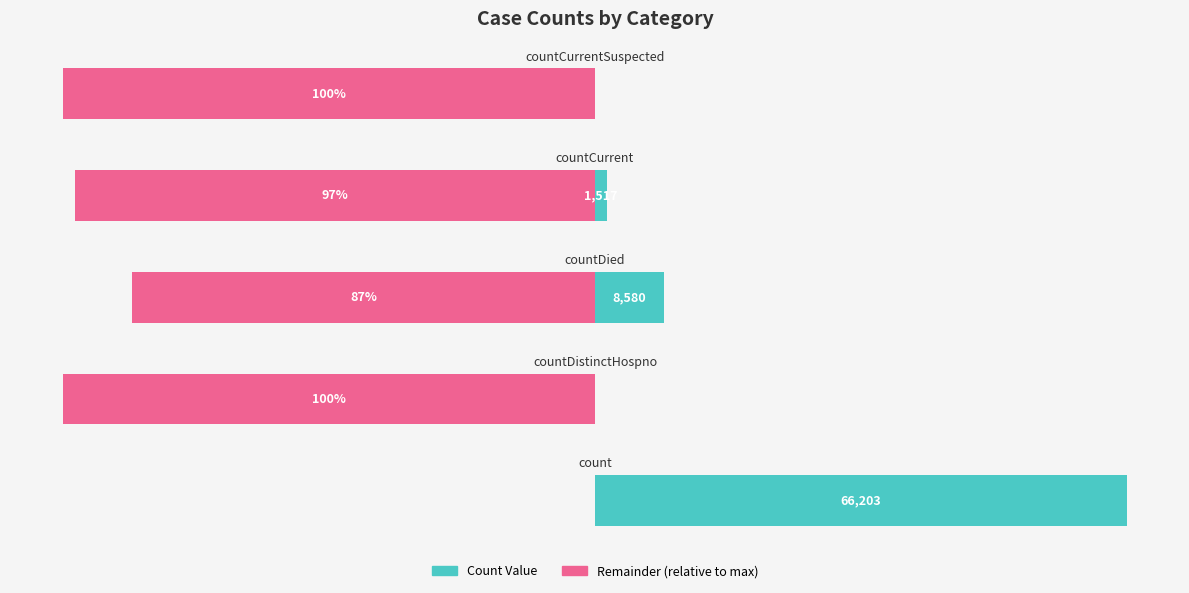

How many values are above zero?

3